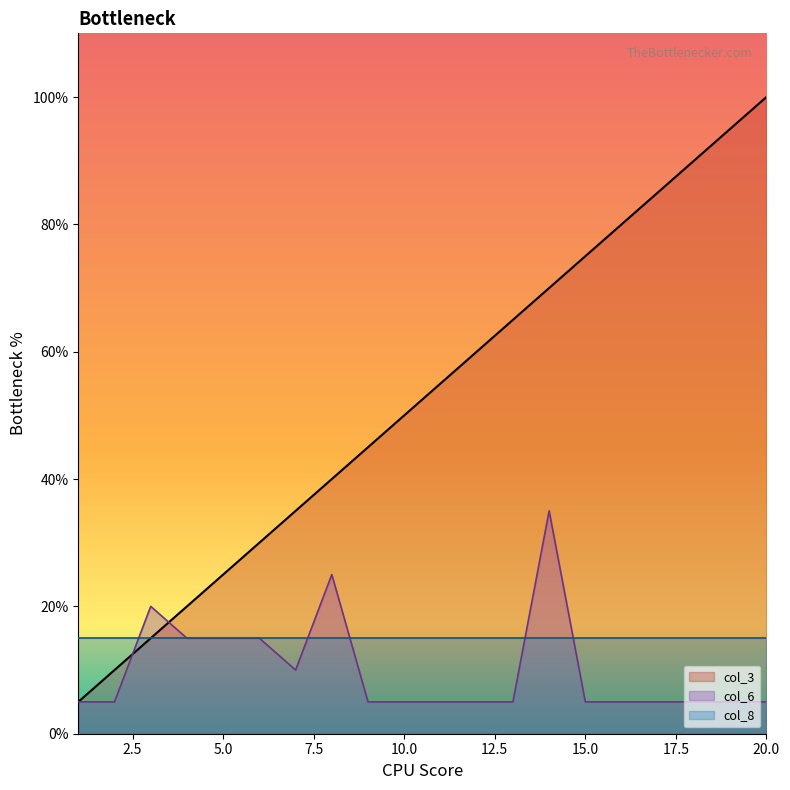

What is the sum of all col_3 values?

1050.0